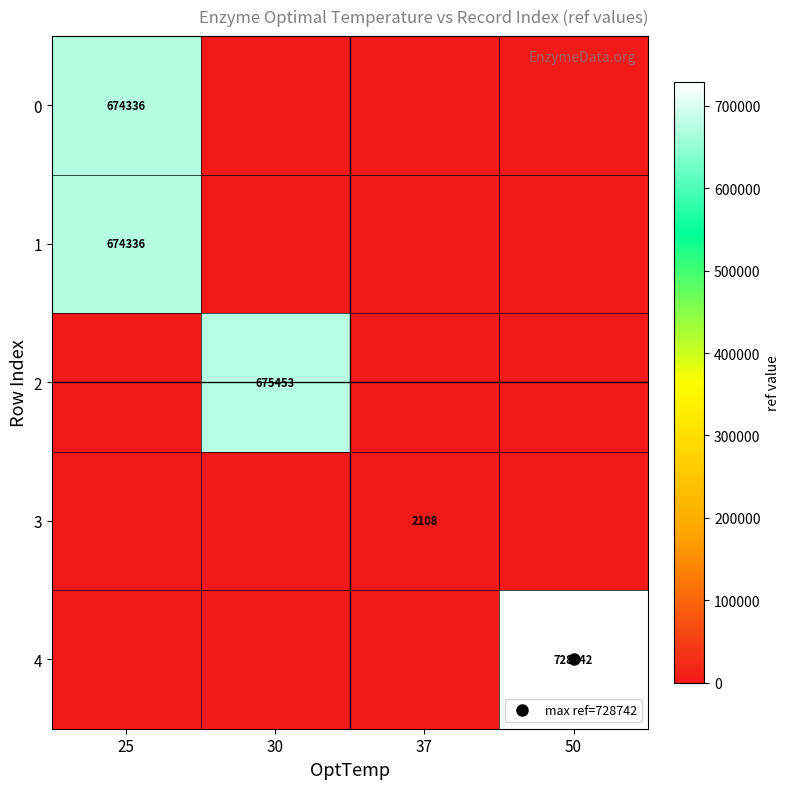

What is the sum of the 4 values at 50 and 37?

728742